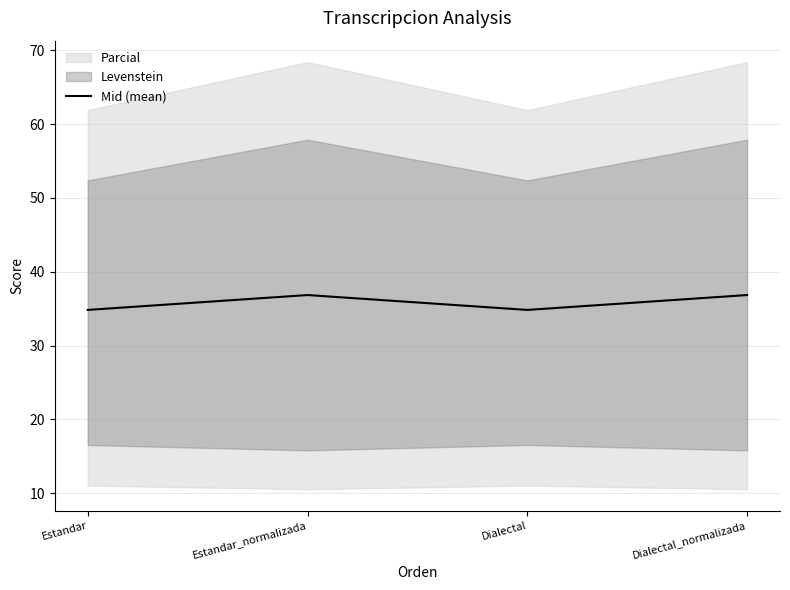

How many points are lower than both their immediate neighbors (excluding endpoints)?

1